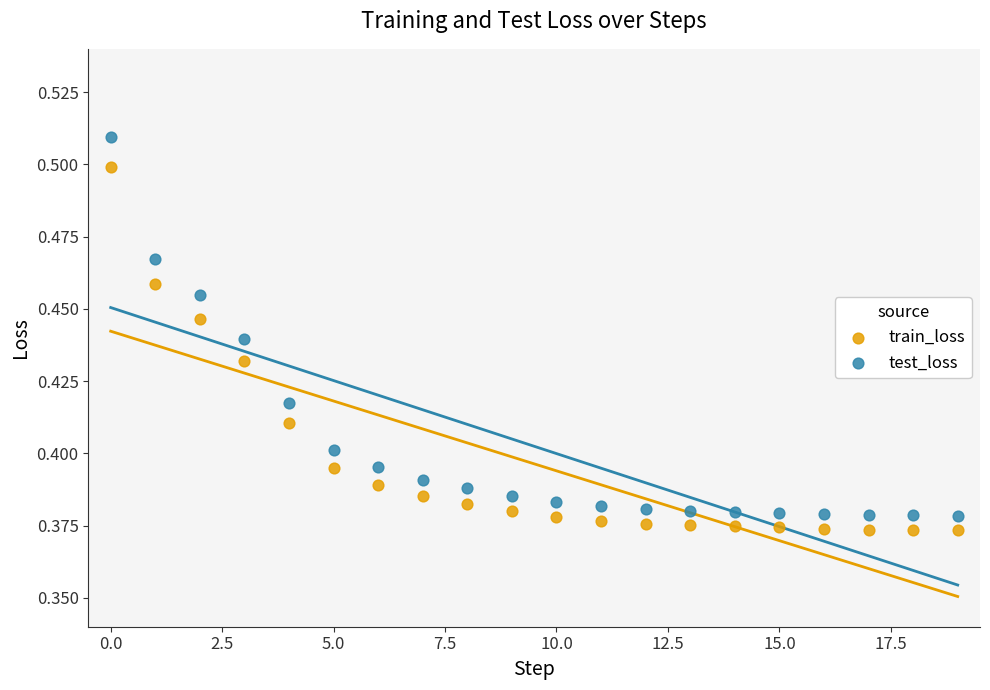

Which series reaches the maximum Y coordinate?

test_loss